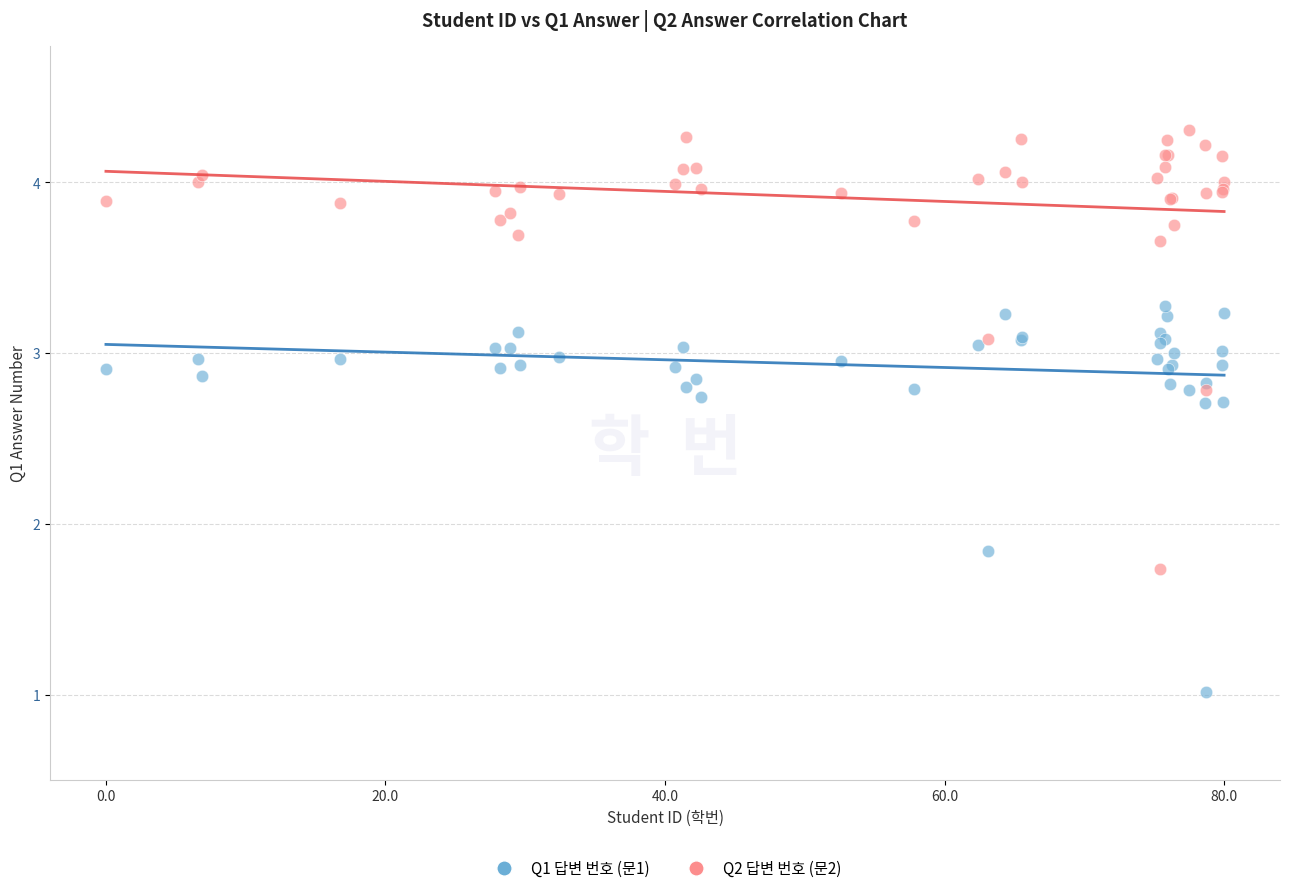

Which series has the widest spread of Y values?

Q2 답변 번호 (문2)